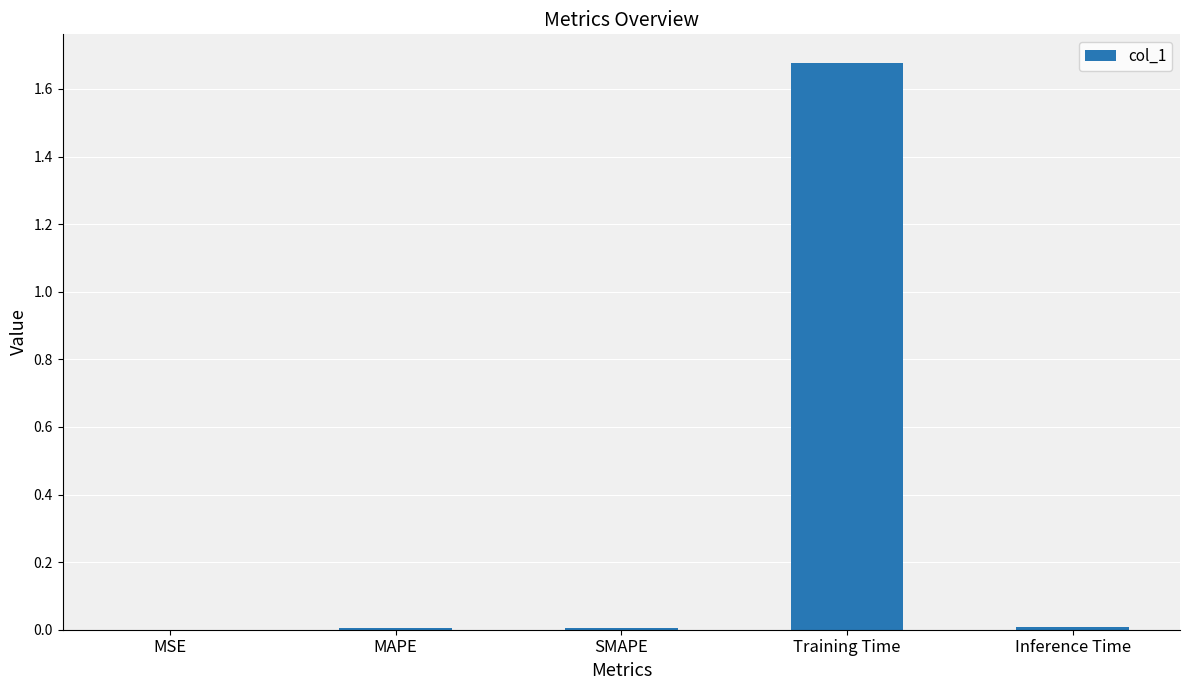

The value at MSE is 0.0. True or false?

True